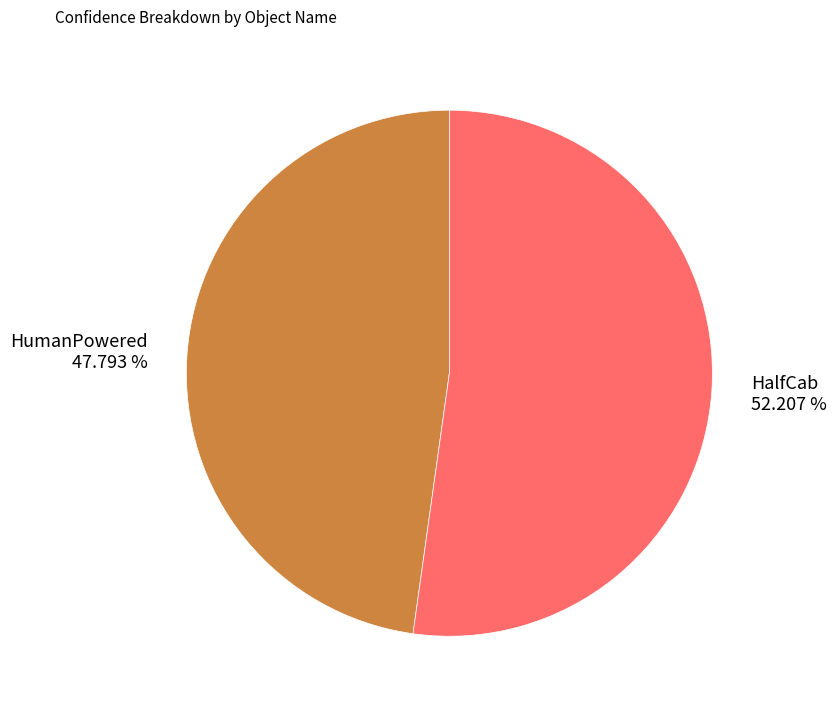

Which category has the smallest portion of the pie?

HumanPowered